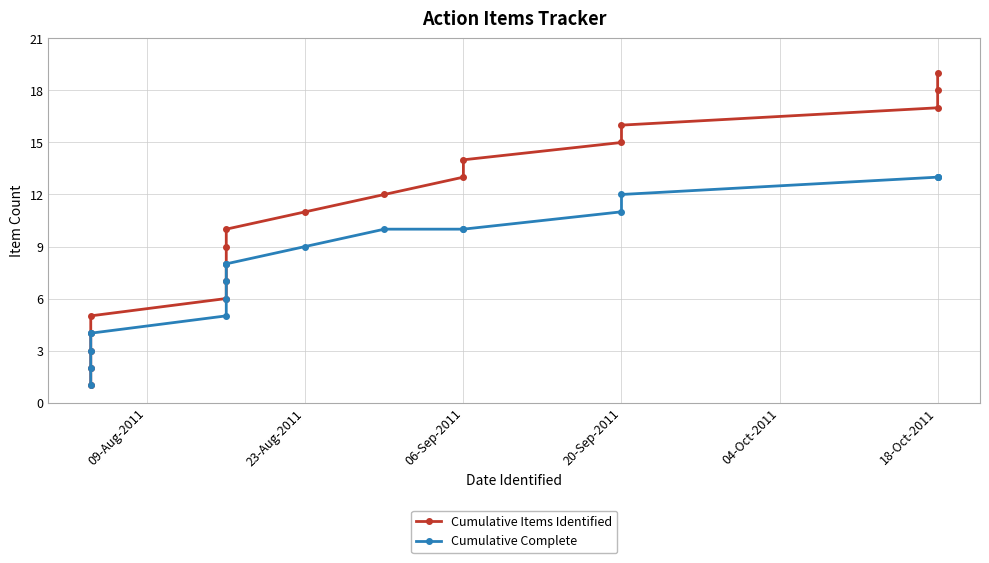

True or false: Cumulative Items Identified and Cumulative Complete intersect in this chart.

False